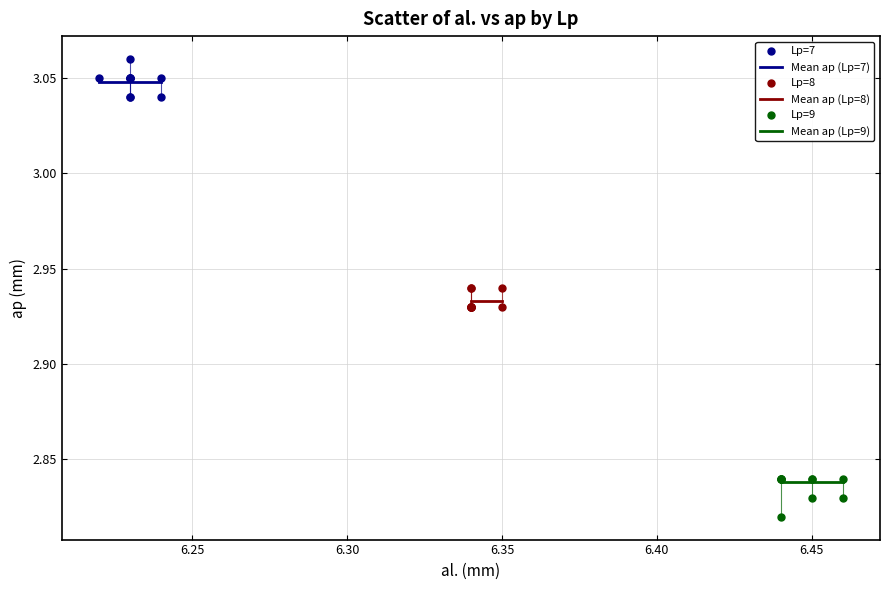

Which series reaches the minimum Y coordinate?

Lp=9